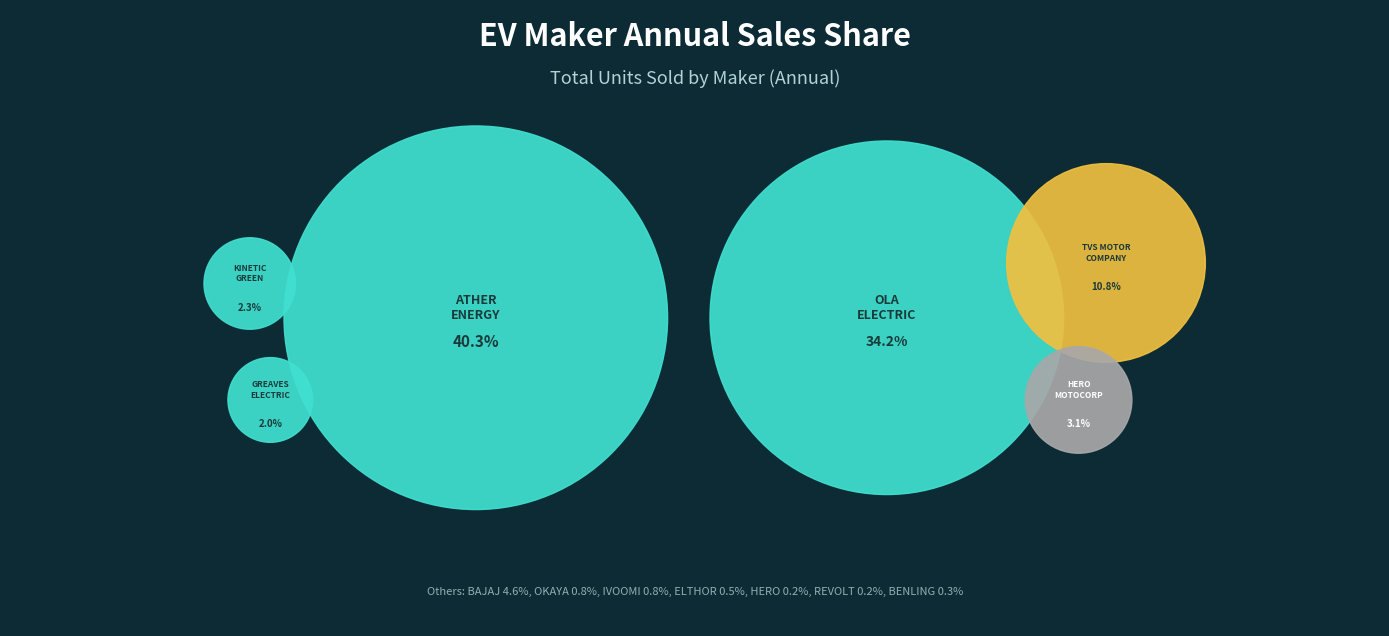

Which slice is the largest?

ATHER ENERGY LTD